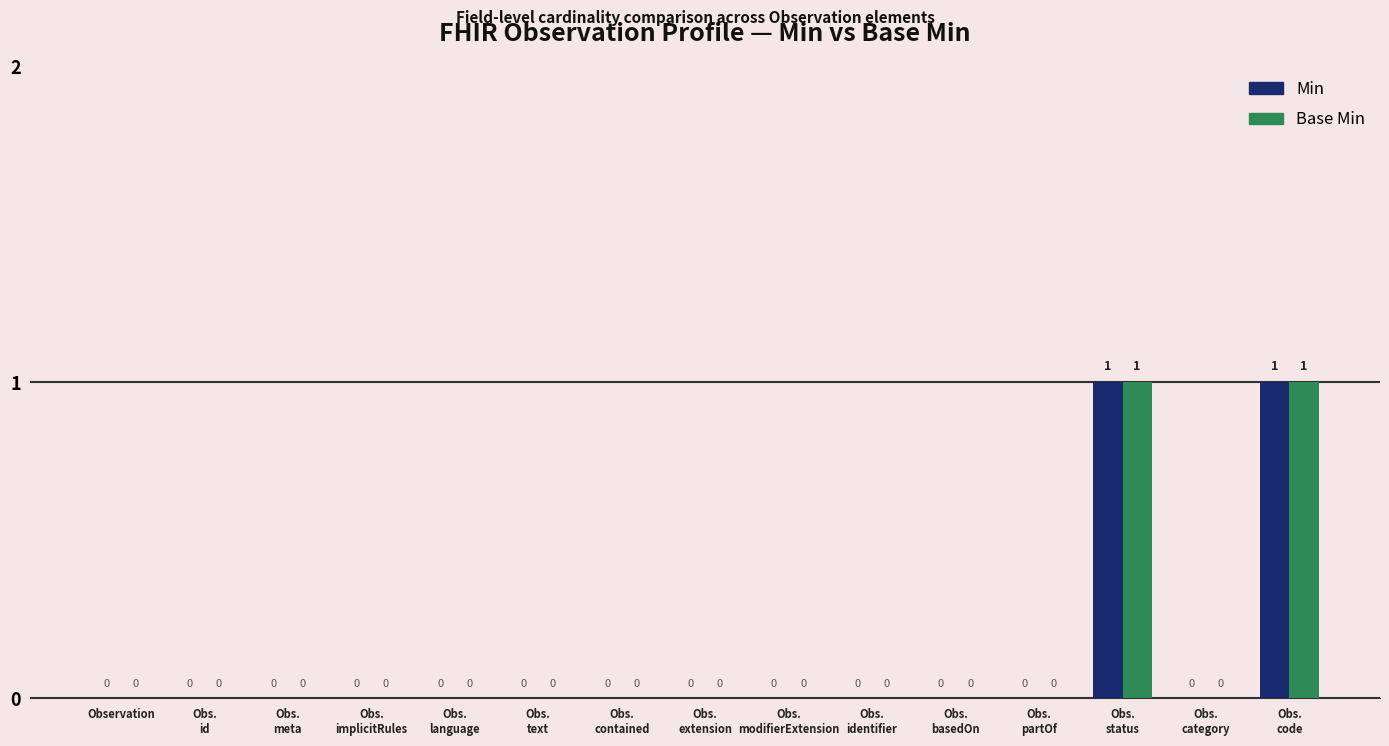

How many categories are shown in the chart?

15